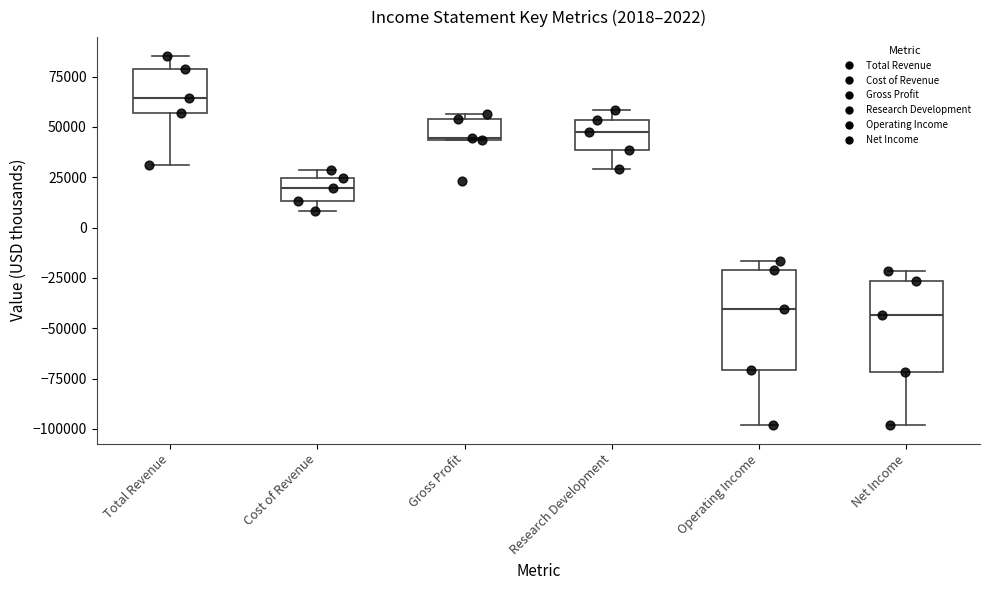

Which box's median line is the highest?

Total Revenue